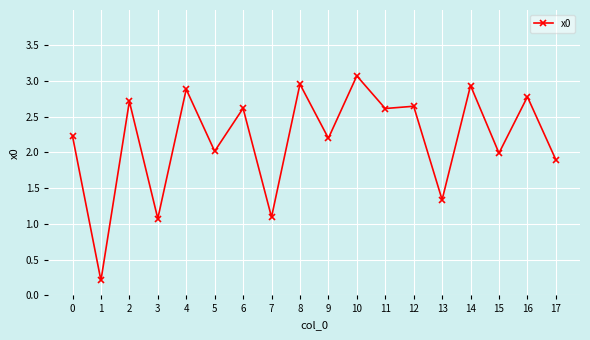

What is the difference between the maximum and minimum values?

2.9